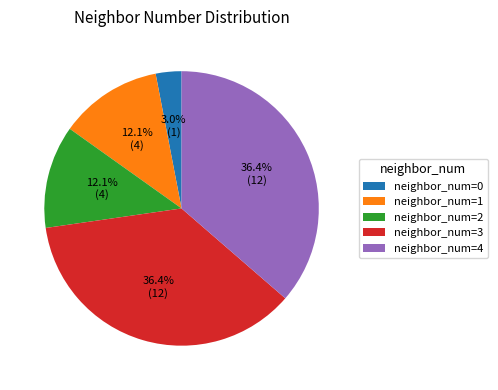

Count the number of slices in the pie.

5